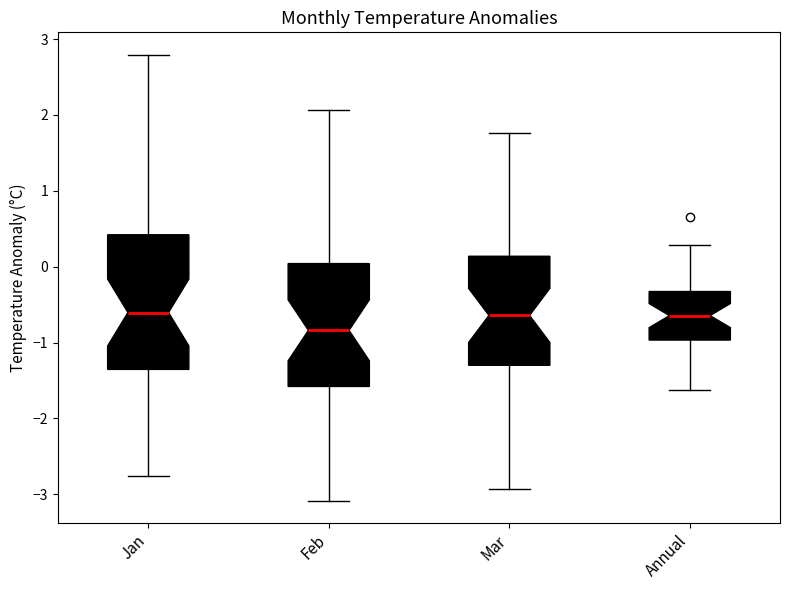

Reading left to right, transcribe this box plot: for each box, give where its median line is, the range the box spans, and where its two whiskers end, as read against the y-axis. The values are not printed on the chart, so give them approximately, as read against the axis.

Jan: median -0.6, box -1.4 to 0.4, whiskers -2.8 to 2.8
Feb: median -0.8, box -1.6 to 0.0, whiskers -3.1 to 2.1
Mar: median -0.6, box -1.3 to 0.1, whiskers -2.9 to 1.8
Annual: median -0.6, box -1.0 to -0.3, whiskers -1.6 to 0.3